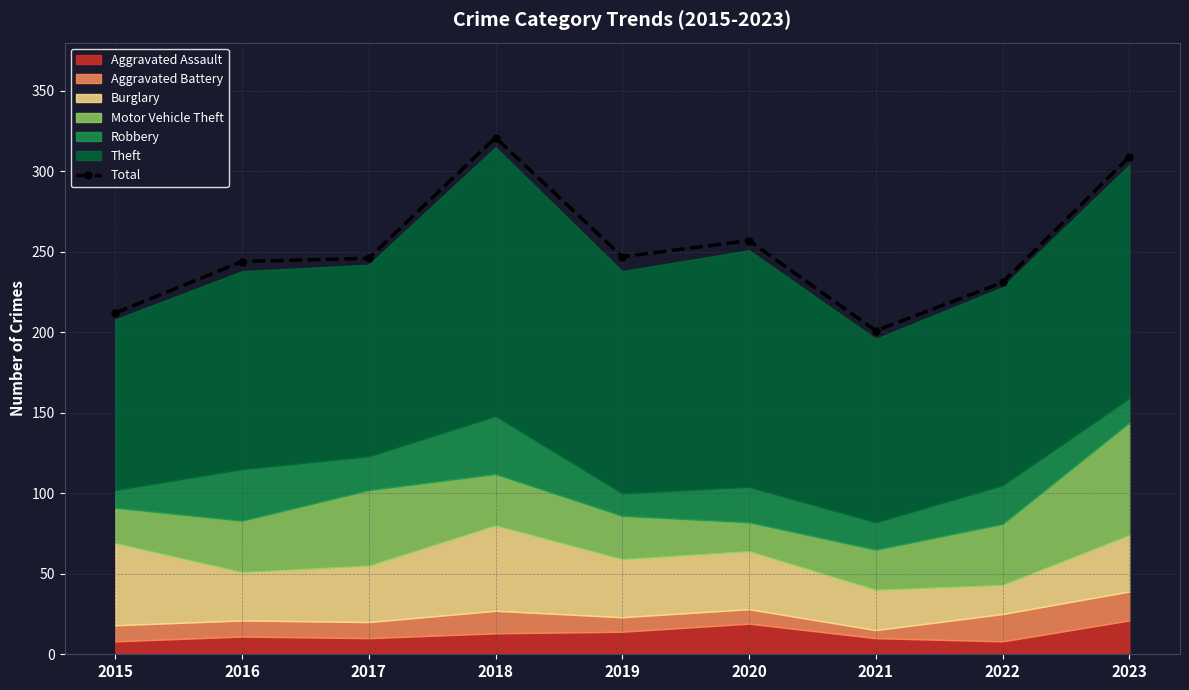

What is the change in value from 2018 to 2022?

-90